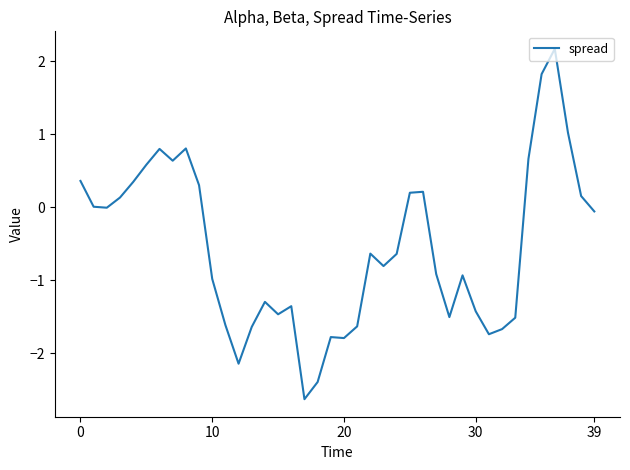

What is the minimum value shown in the chart?

-2.6